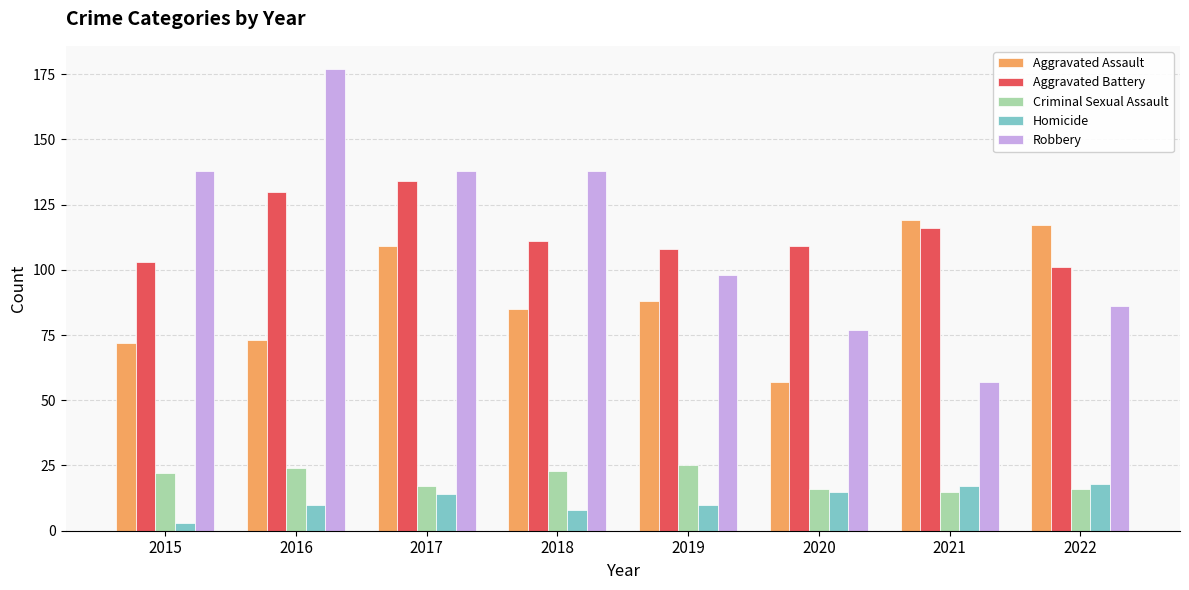

The Aggravated Assault series shows 63 at 2017. True or false?

False